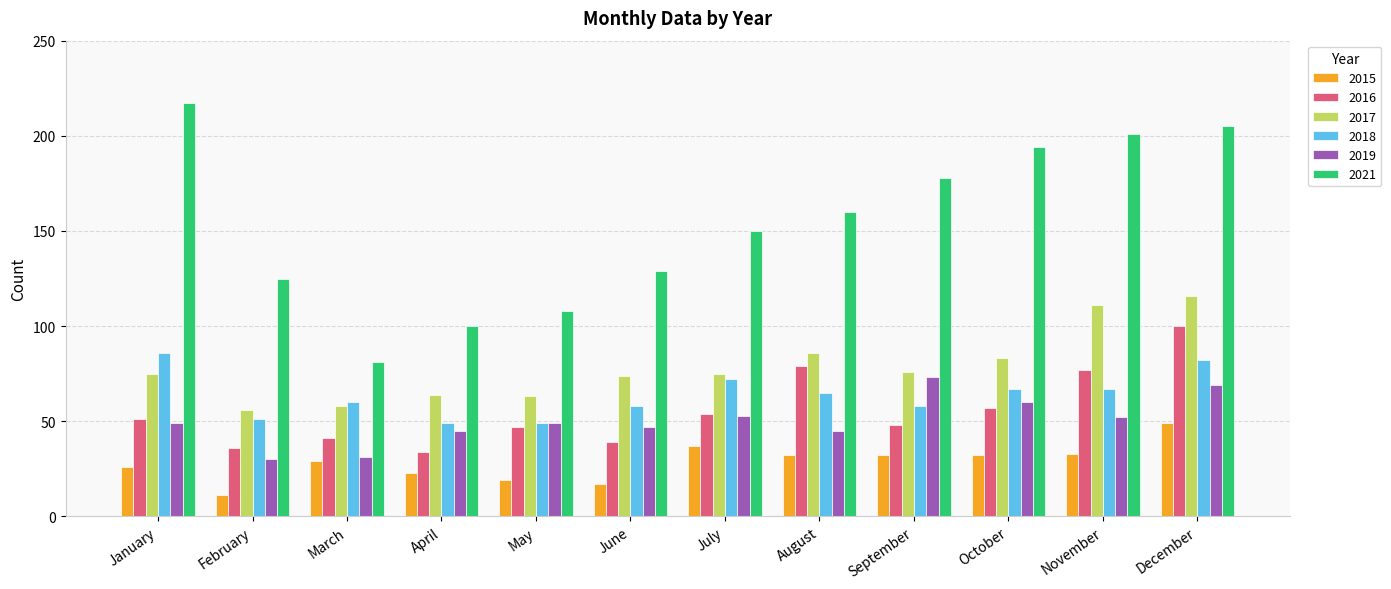

The 2016 series shows 10 at May. True or false?

False